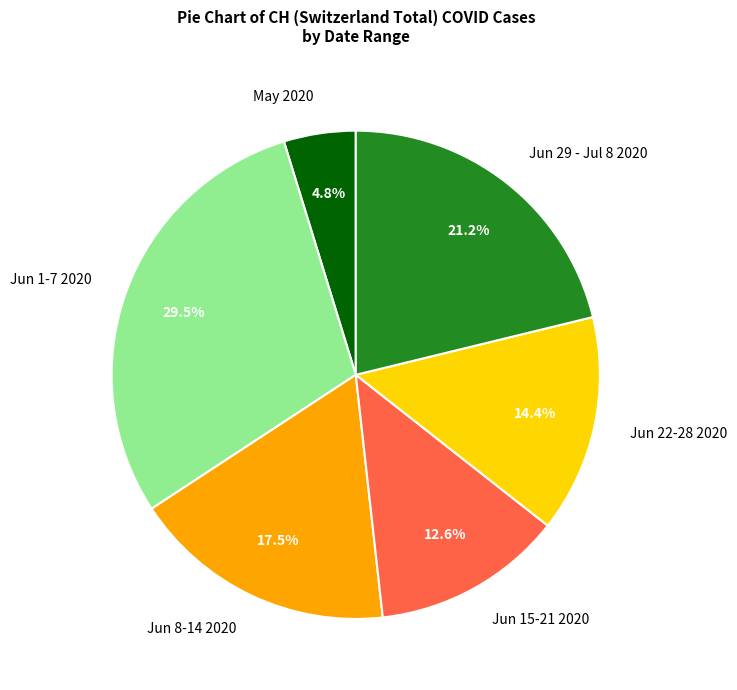

What portion of the pie excludes Jun 8-14 2020?

82.5%